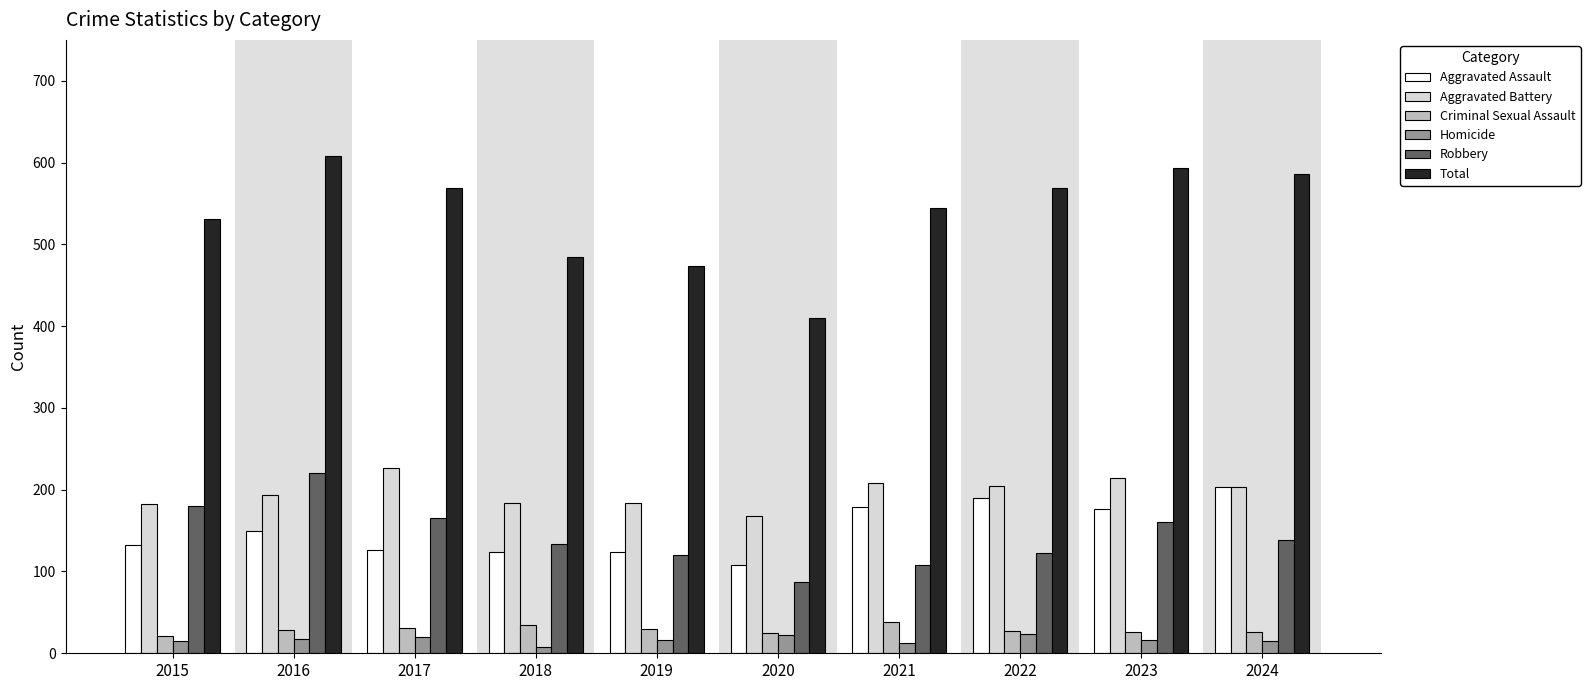

Where does the Robbery series first go above 139?

2015